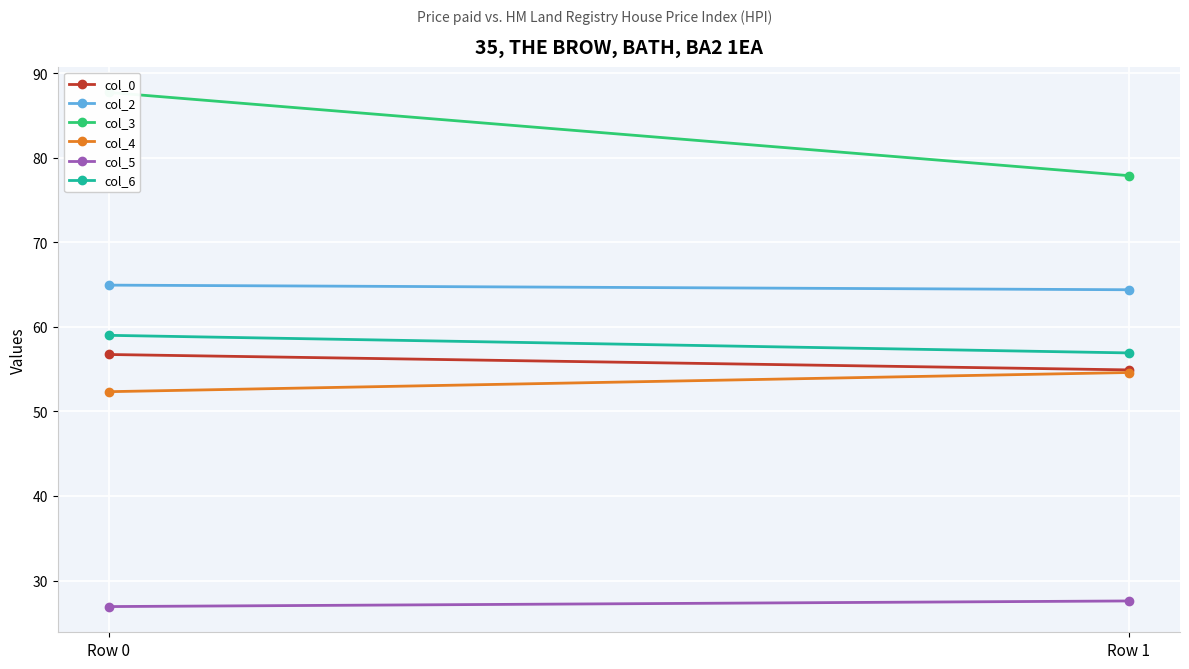

Where is col_6 nearest to the value 57?

Row 1